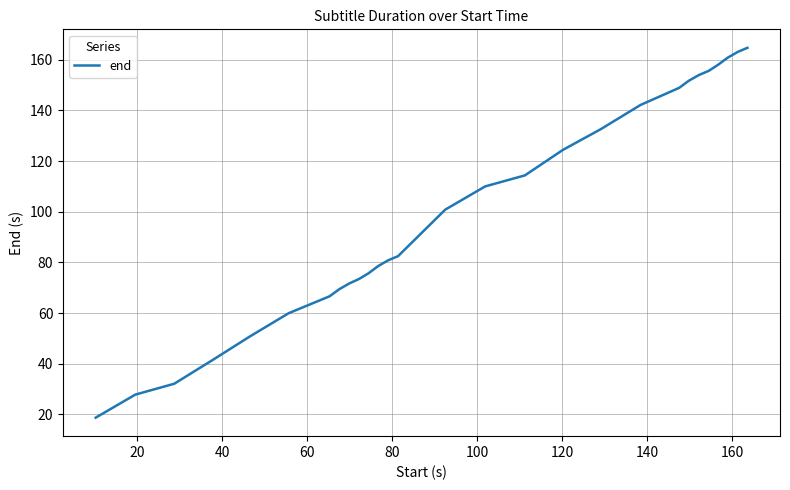

What is the greatest value displayed?

164.7